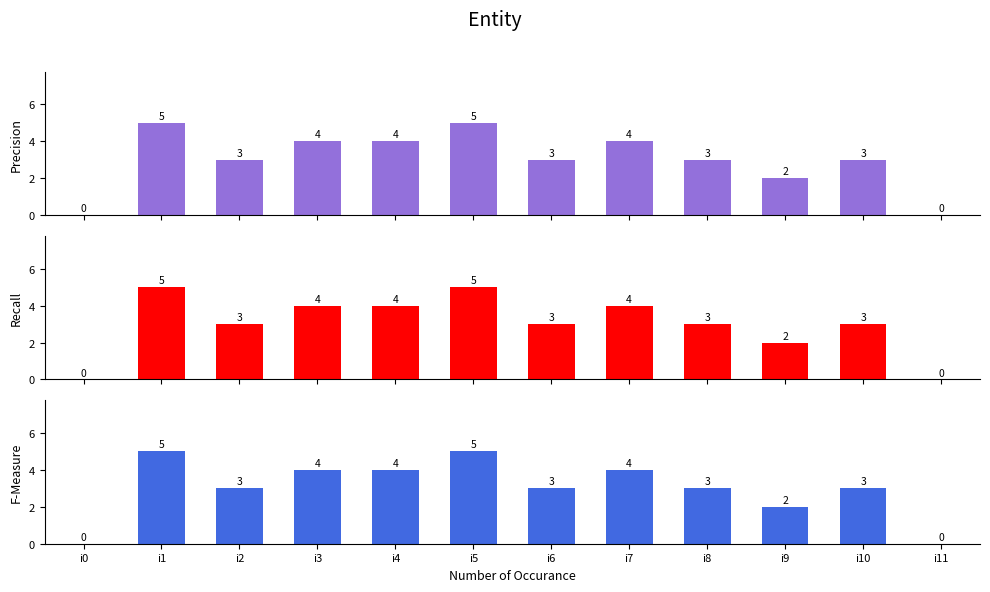

Reading left to right, extract all data points from this chart.

Precision: i0=0	i1=5	i2=3	i3=4	i4=4	i5=5	i6=3	i7=4	i8=3	i9=2	i10=3	i11=0
Recall: i0=0	i1=5	i2=3	i3=4	i4=4	i5=5	i6=3	i7=4	i8=3	i9=2	i10=3	i11=0
F-Measure: i0=0	i1=5	i2=3	i3=4	i4=4	i5=5	i6=3	i7=4	i8=3	i9=2	i10=3	i11=0